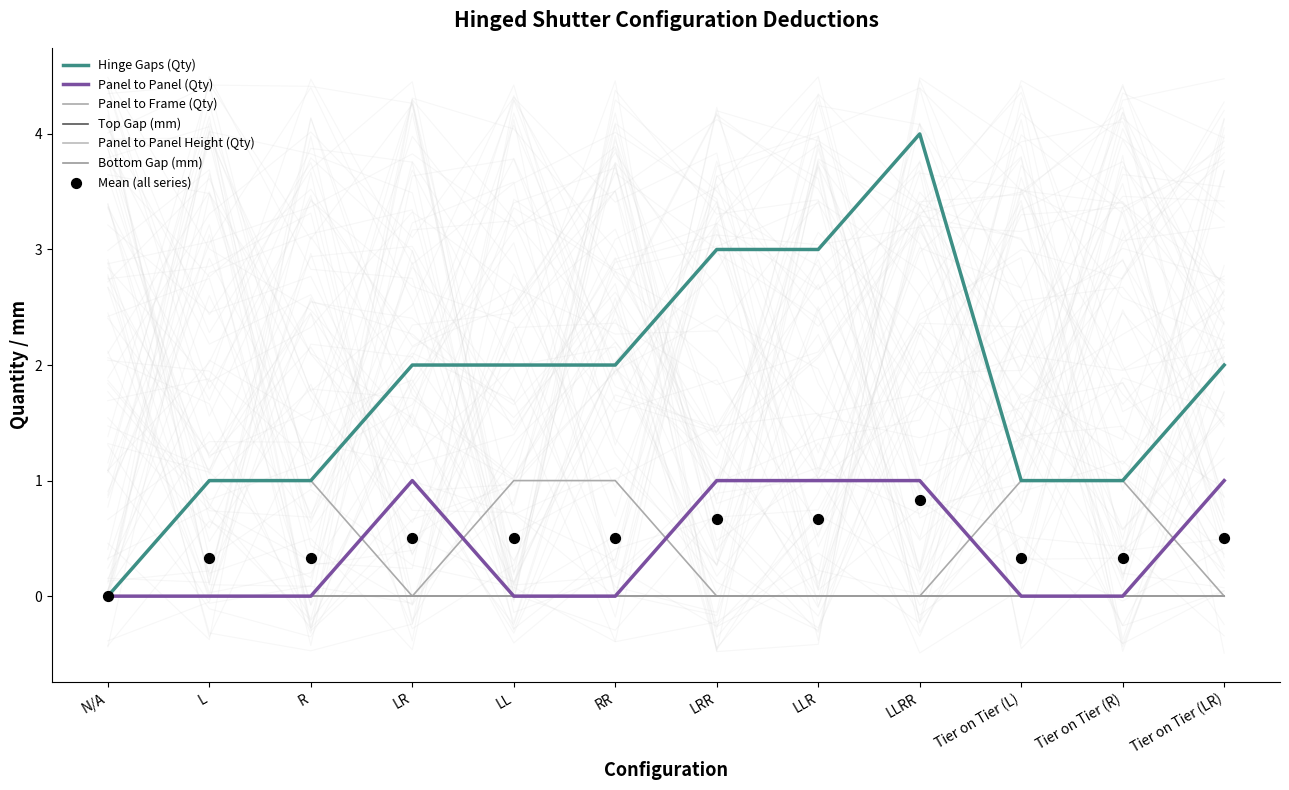

Which series has the largest Y range (max minus min)?

Hinge Gaps (Qty)